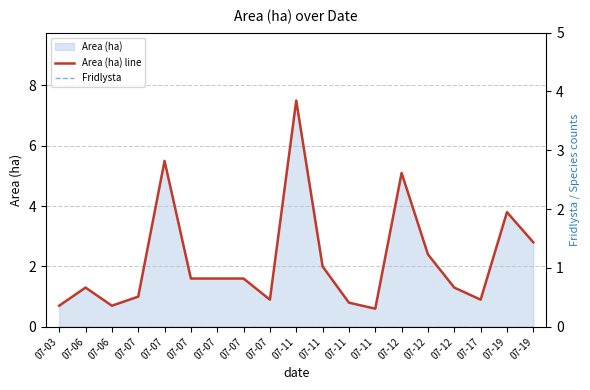

Which series has the largest total across all categories?

Area (ha) line